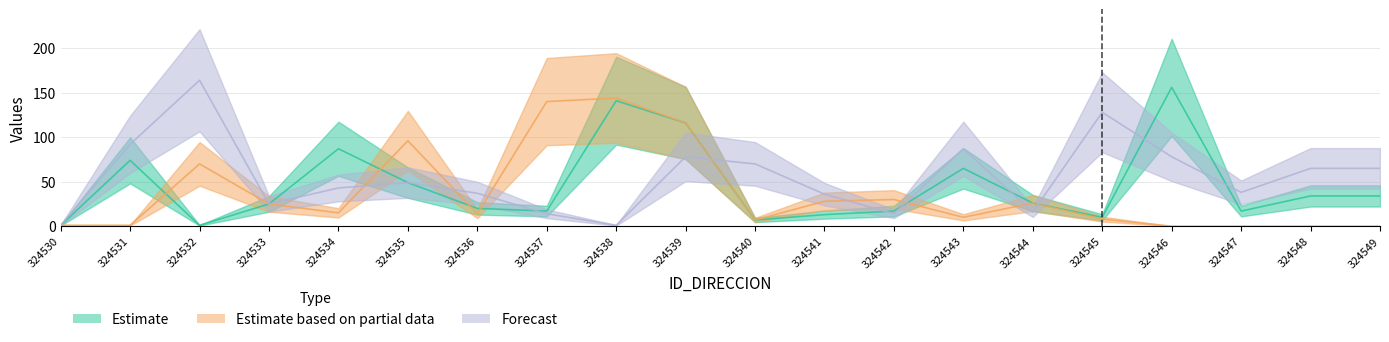

After their last crossing, which series has the higher values: Estimate or Forecast?

Forecast